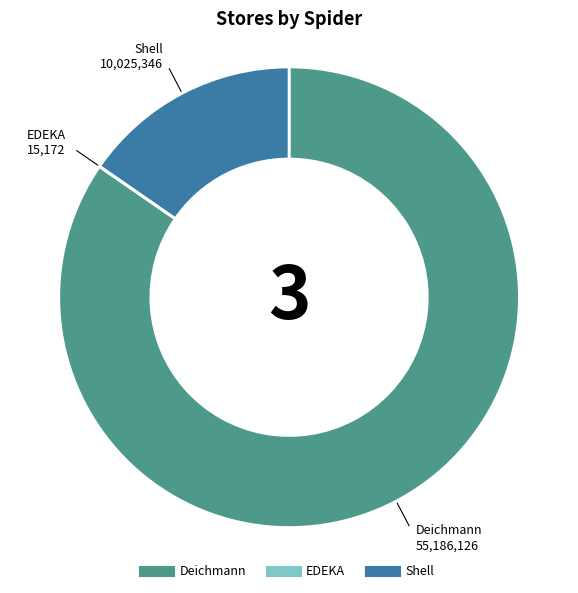

Is there any slice that represents more than half of the pie?

Yes